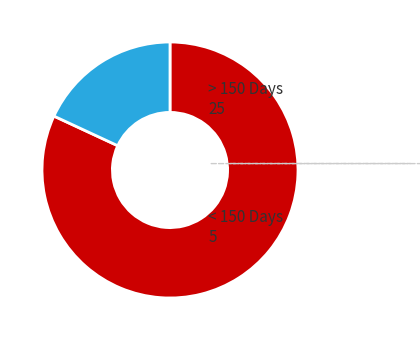

Does < 150 Days account for over 50% of the chart?

No